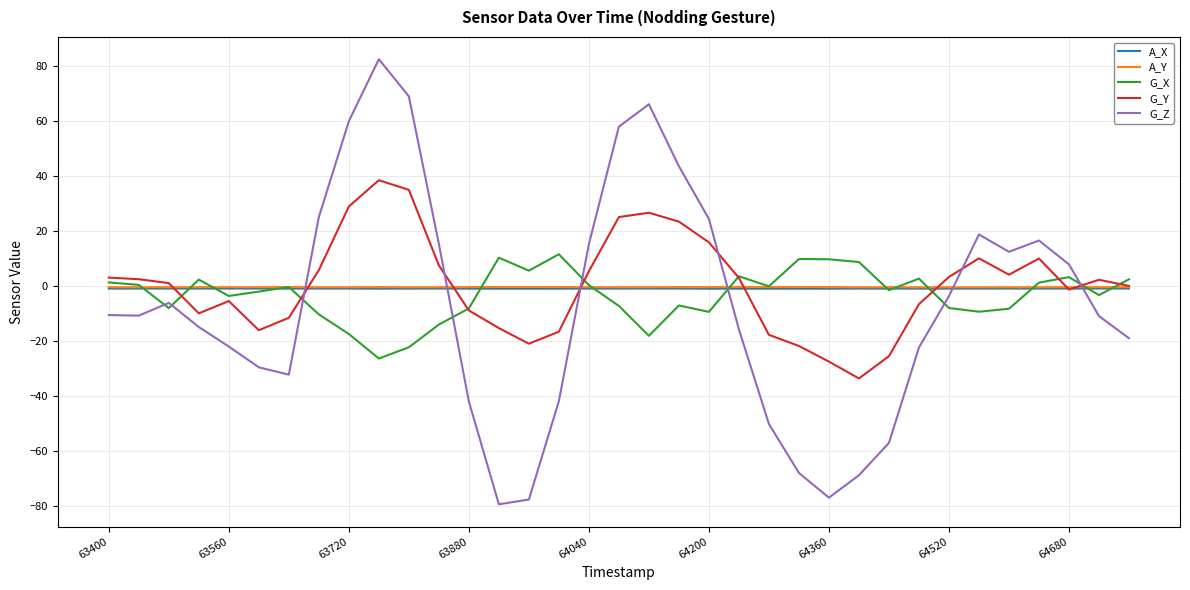

After their last crossing, which series has the higher values: A_Y or G_Z?

A_Y